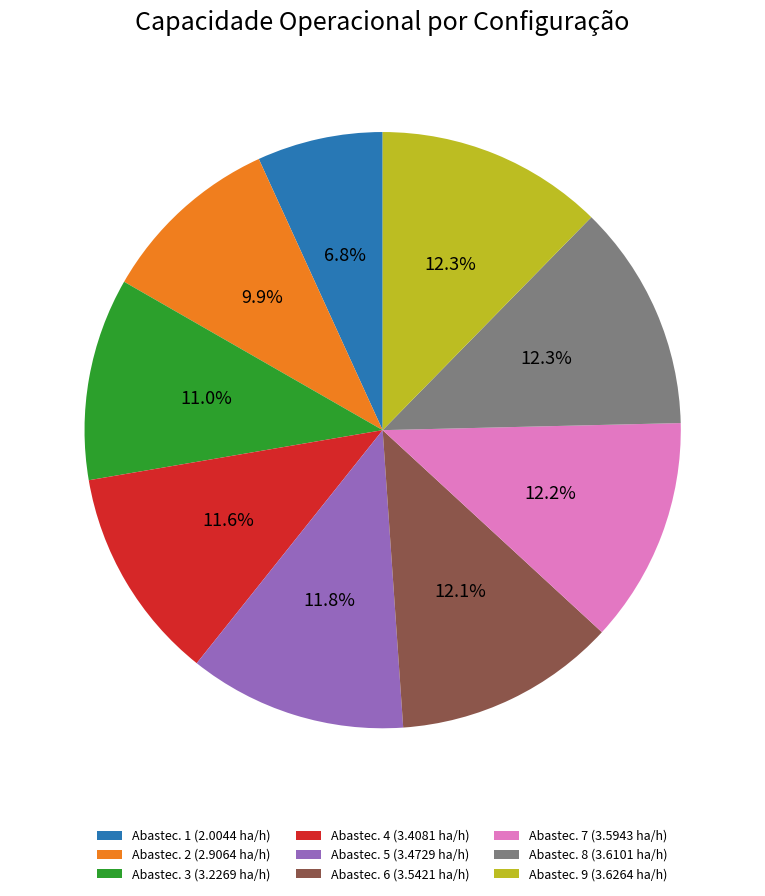

Do Abastec. 7 (3.5943 ha/h) and Abastec. 6 (3.5421 ha/h) together represent more than half of the pie?

No